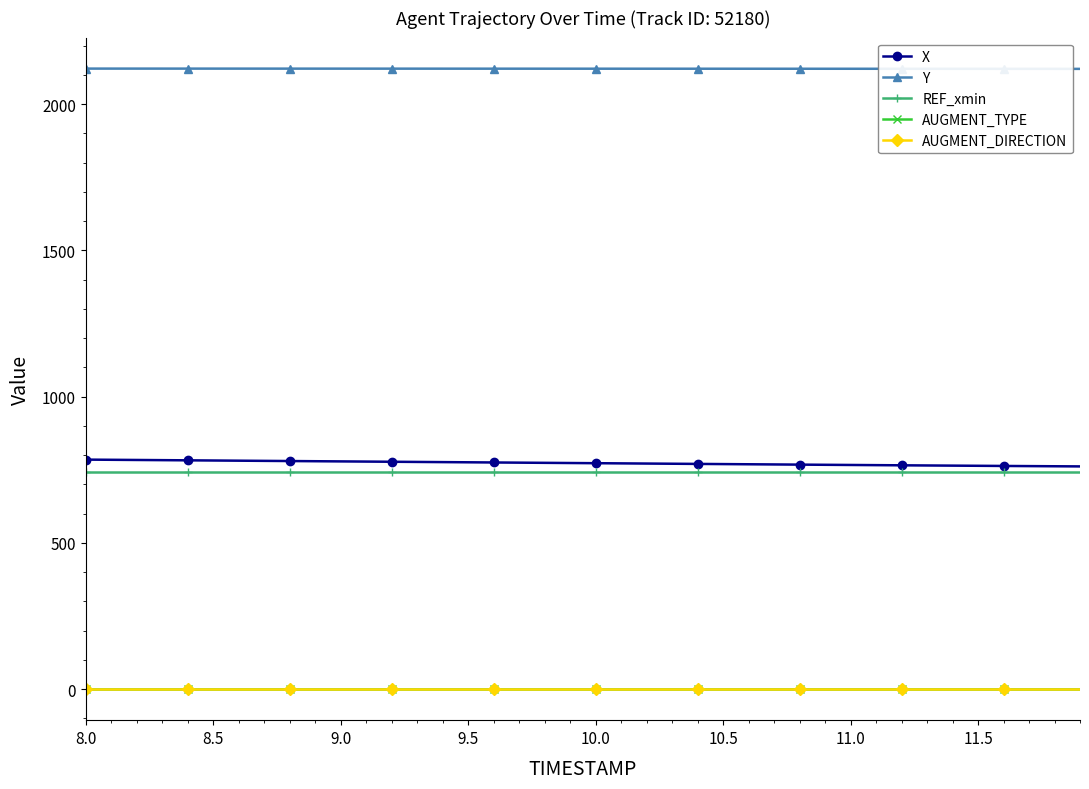

How many lines are shown in the chart?

5